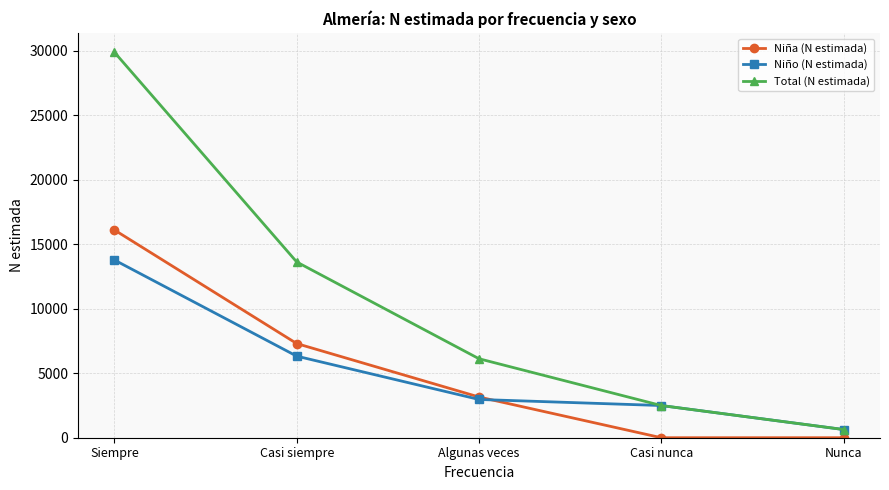

What is the lowest value of the Total (N estimada) series?

636